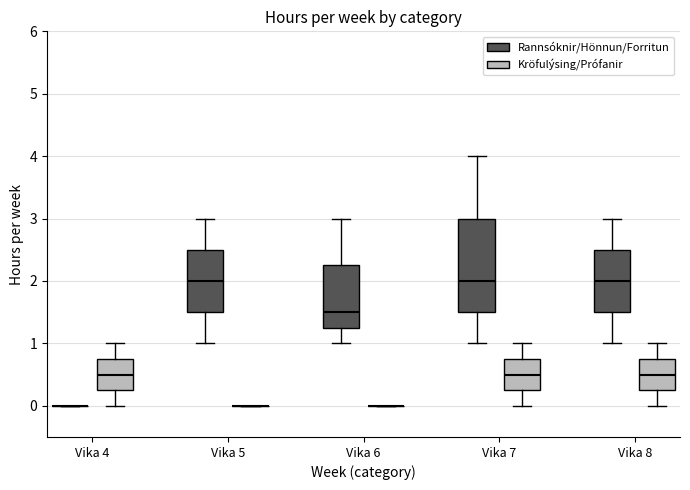

Reading left to right, read every box against the y-axis: the position of its median line, the range the box covers, and the ends of its whiskers. The values are not printed on the chart, so give them approximately, as read against the axis.

Vika 4 (Rannsóknir/Hönnun/Forritun): box collapsed to a line at 0.0, whiskers 0.0 to 0.0
Vika 4 (Kröfulýsing/Prófanir): median 0.5, box 0.3 to 0.8, whiskers 0.0 to 1.0
Vika 5 (Rannsóknir/Hönnun/Forritun): median 2.0, box 1.5 to 2.5, whiskers 1.0 to 3.0
Vika 5 (Kröfulýsing/Prófanir): box collapsed to a line at 0.0, whiskers 0.0 to 0.0
Vika 6 (Rannsóknir/Hönnun/Forritun): median 1.5, box 1.3 to 2.3, whiskers 1.0 to 3.0
Vika 6 (Kröfulýsing/Prófanir): box collapsed to a line at 0.0, whiskers 0.0 to 0.0
Vika 7 (Rannsóknir/Hönnun/Forritun): median 2.0, box 1.5 to 3.0, whiskers 1.0 to 4.0
Vika 7 (Kröfulýsing/Prófanir): median 0.5, box 0.3 to 0.8, whiskers 0.0 to 1.0
Vika 8 (Rannsóknir/Hönnun/Forritun): median 2.0, box 1.5 to 2.5, whiskers 1.0 to 3.0
Vika 8 (Kröfulýsing/Prófanir): median 0.5, box 0.3 to 0.8, whiskers 0.0 to 1.0